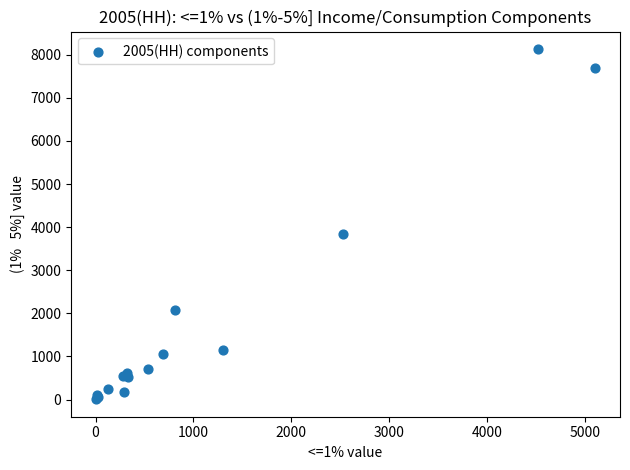

What Y value in the scatter plot is closest to 4070?

3830.1